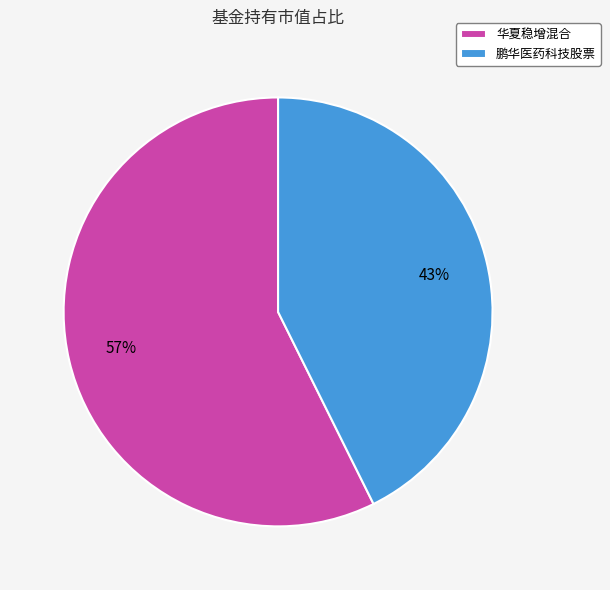

Which slice represents more than half of the pie?

华夏稳增混合